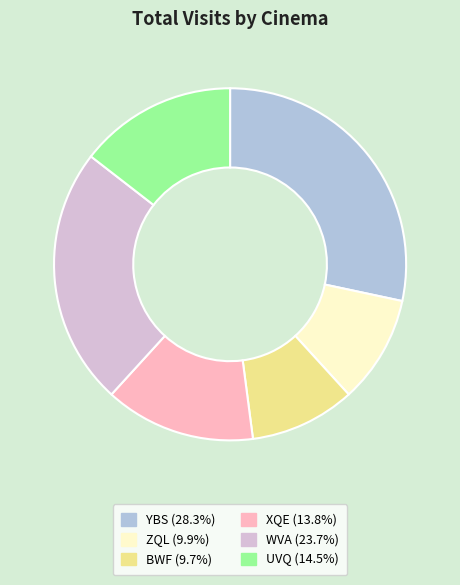

Do XQE (13.8%) and WVA (23.7%) together represent more than half of the pie?

No